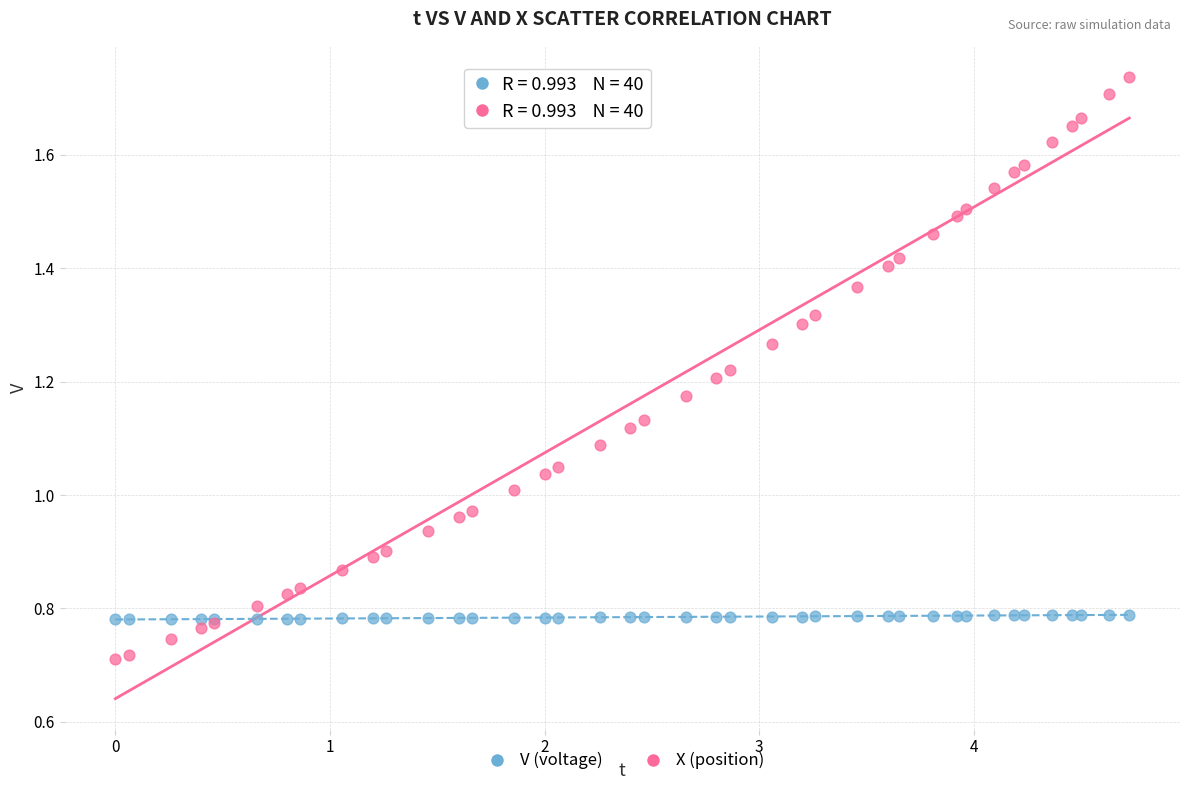

Which series reaches the maximum Y coordinate?

X (position)